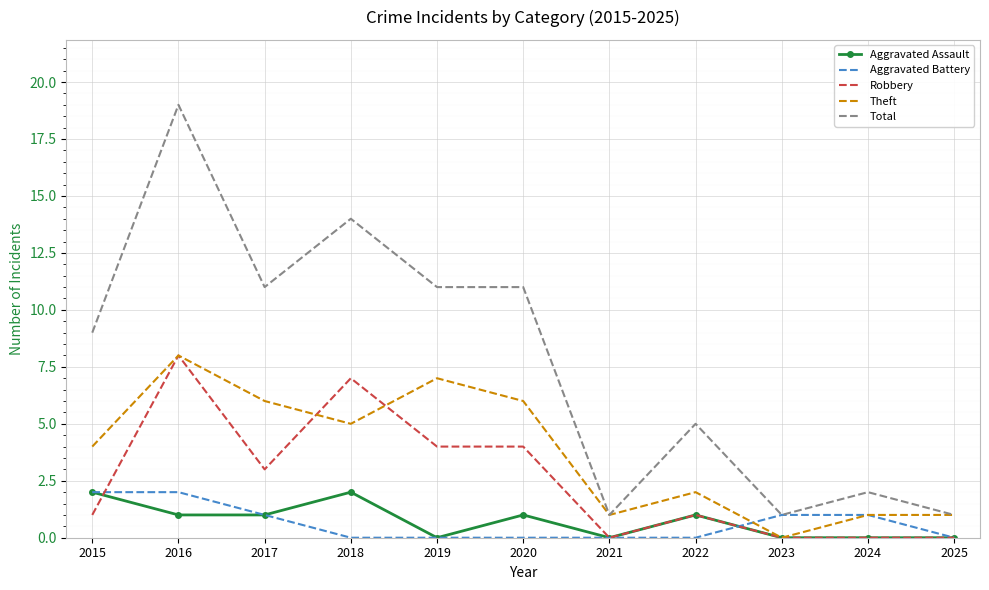

Count the Aggravated Battery values in the range 0 to 1.

9